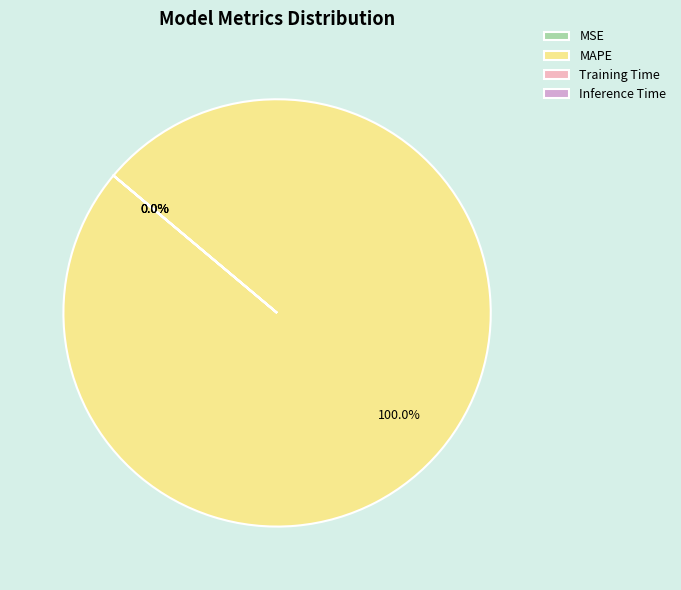

Which category accounts for the majority?

MAPE